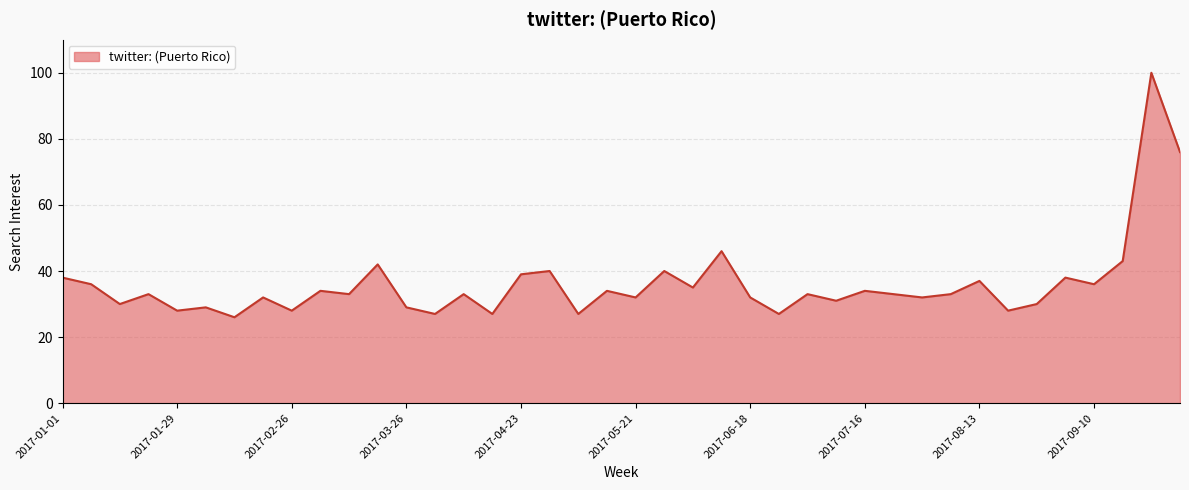

What is the maximum value shown in the chart?

100